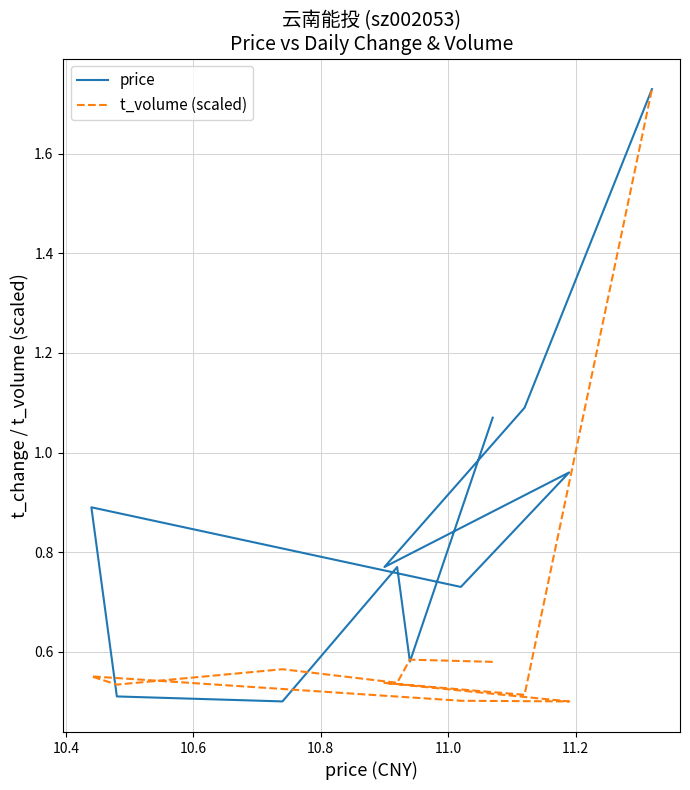

Is it true that price equals 0.2 at 11.4?

False